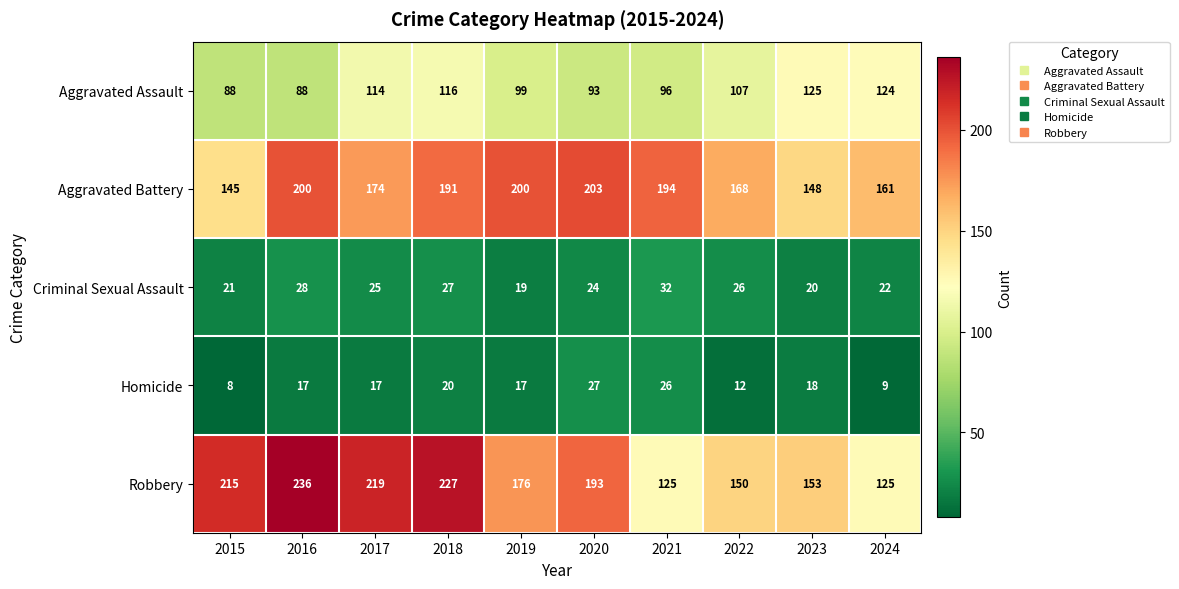

What is the sum of the Criminal Sexual Assault values at 2020 and 2017?

49